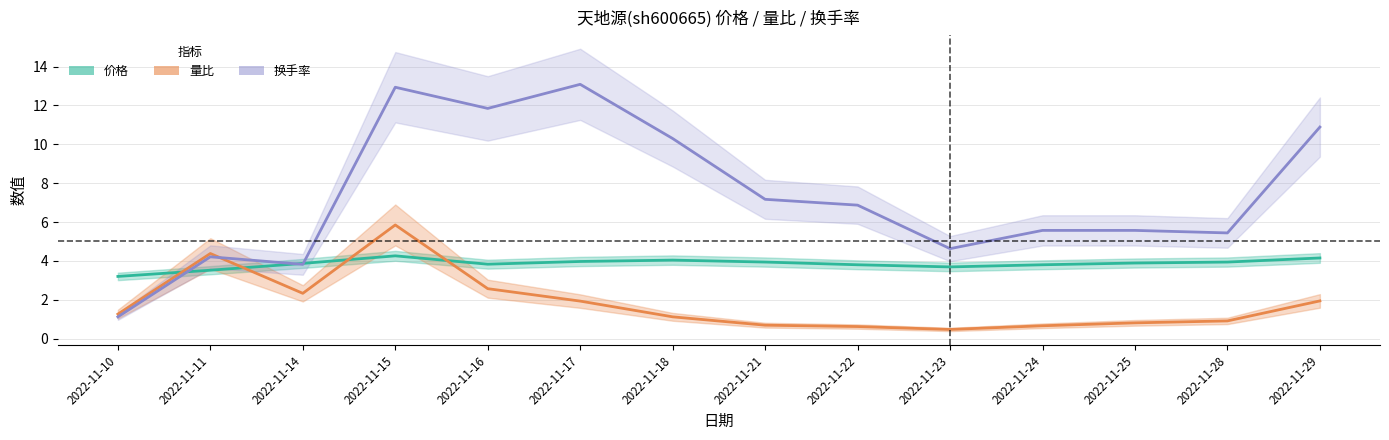

How many data points does each series have?

14